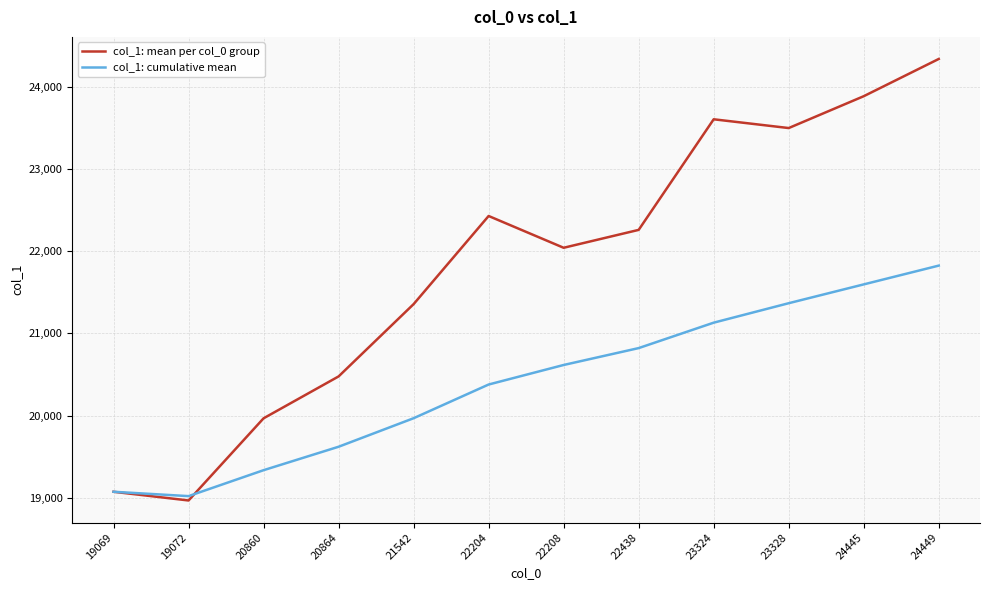

Which series has the largest total across all categories?

col_1: mean per col_0 group